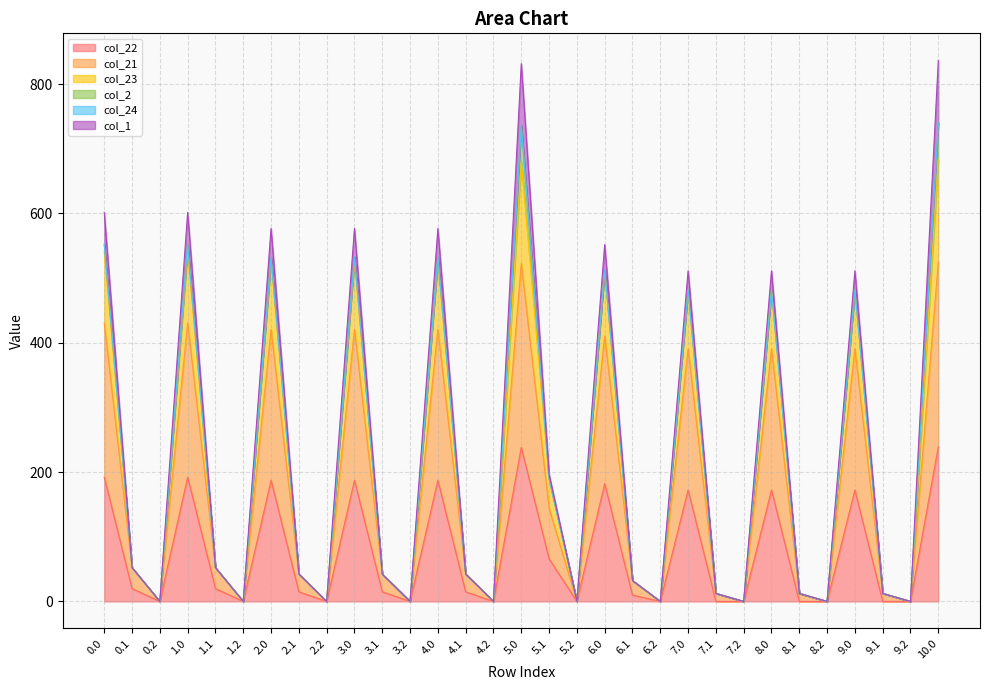

At which category is the sum across all series the highest?

10.0